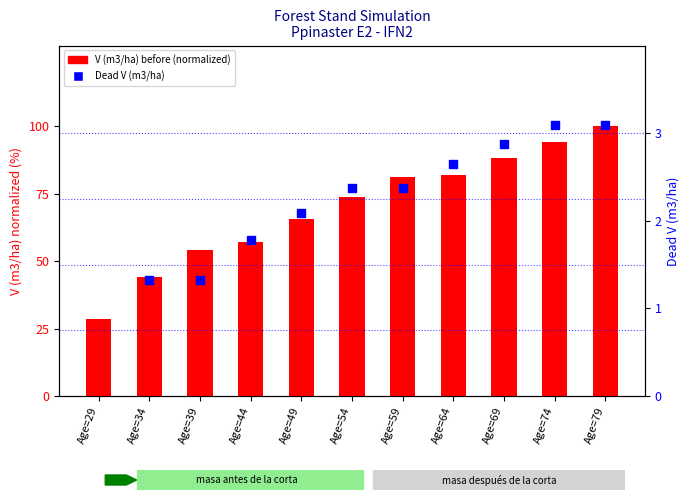

What are all the series names shown in the legend?

V (m3/ha) before (normalized), Dead V (m3/ha)